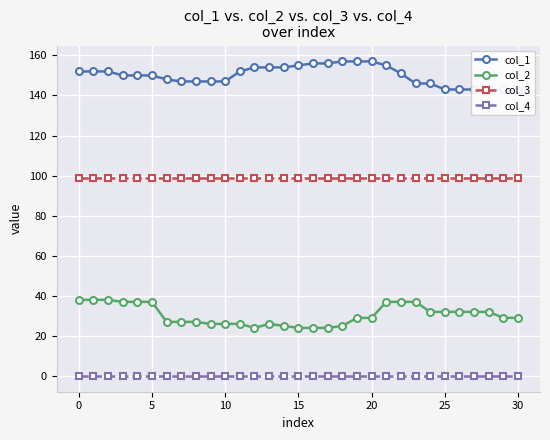

List the series in order of their overall mean, lowest first.

col_4, col_2, col_3, col_1